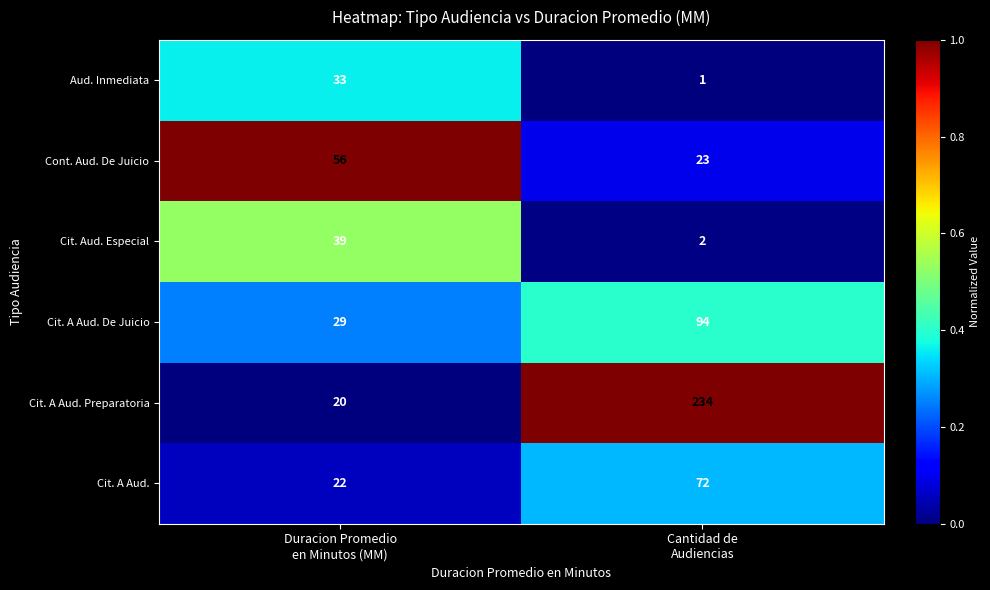

What is the difference between the highest and lowest values at Cantidad de
Audiencias?

233